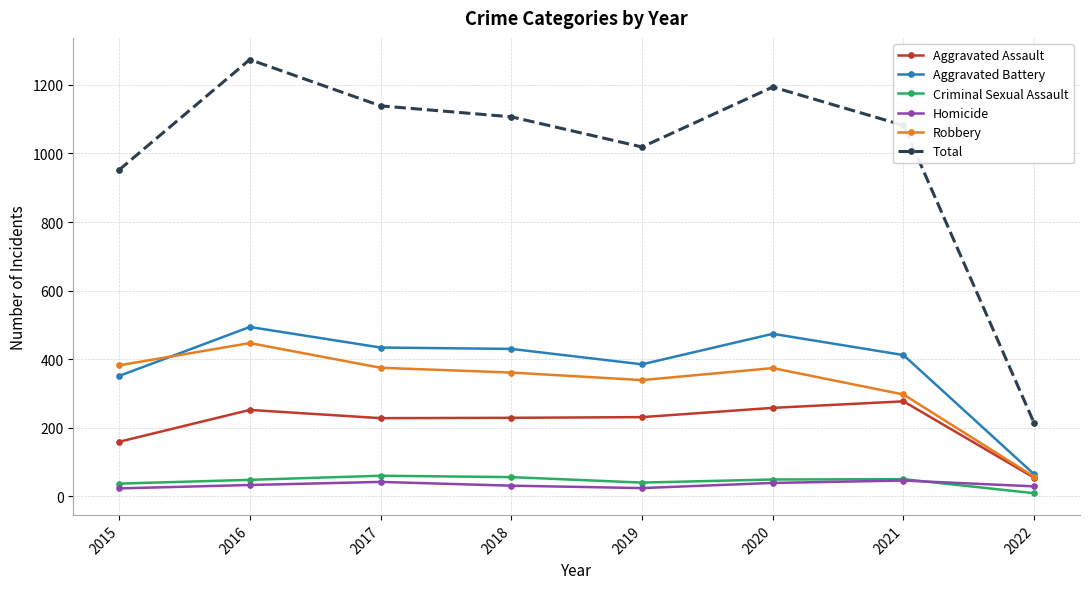

List the series in order of their peak value, highest first.

Total, Aggravated Battery, Robbery, Aggravated Assault, Criminal Sexual Assault, Homicide